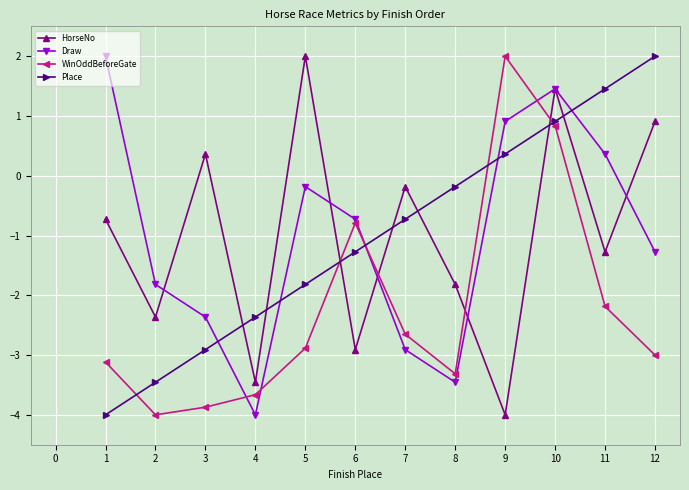

Is the value of Draw at 6 greater than the value of HorseNo at 10?

No